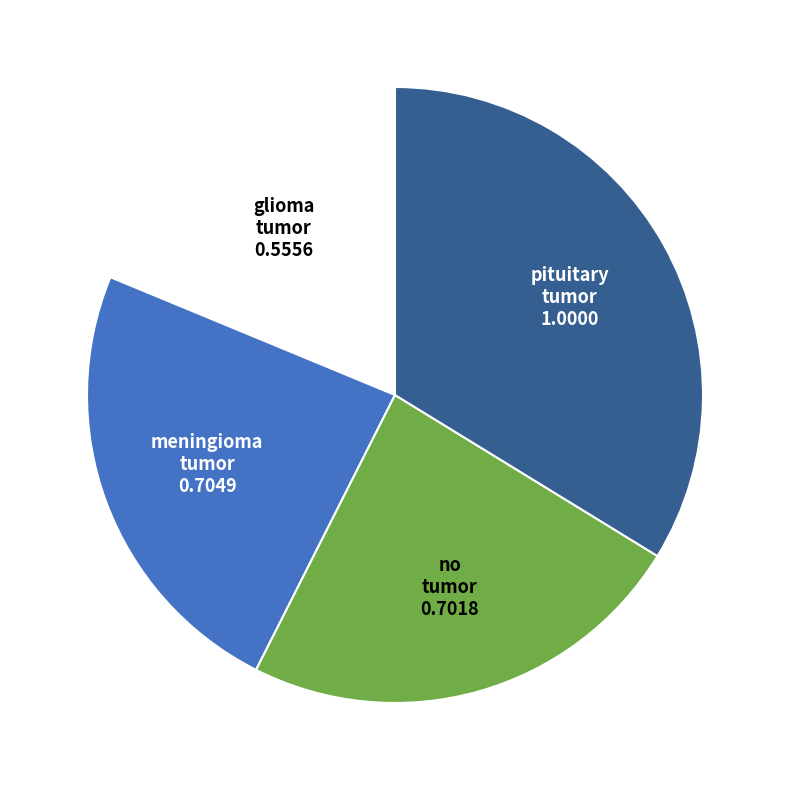

Is there a majority slice in this chart?

No